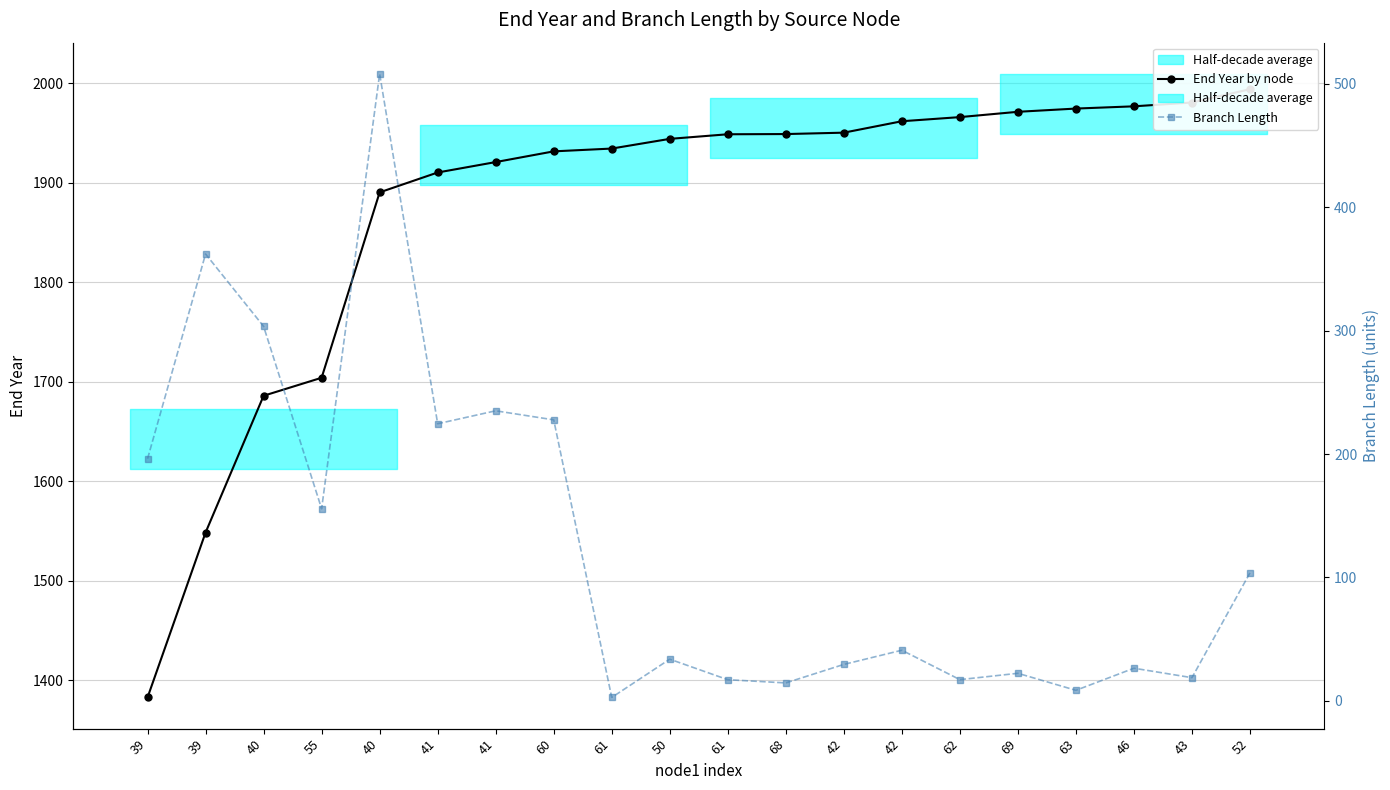

What is the value of the Branch Length point at the 15th from the left?

17.3